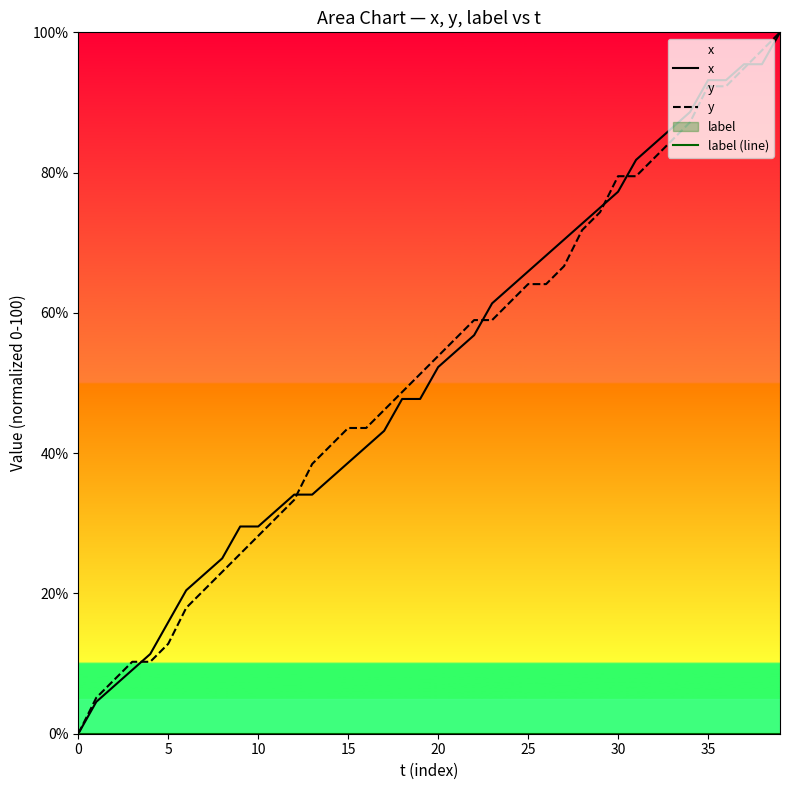

Is the value of y at 40 greater than the value of x at 13?

No